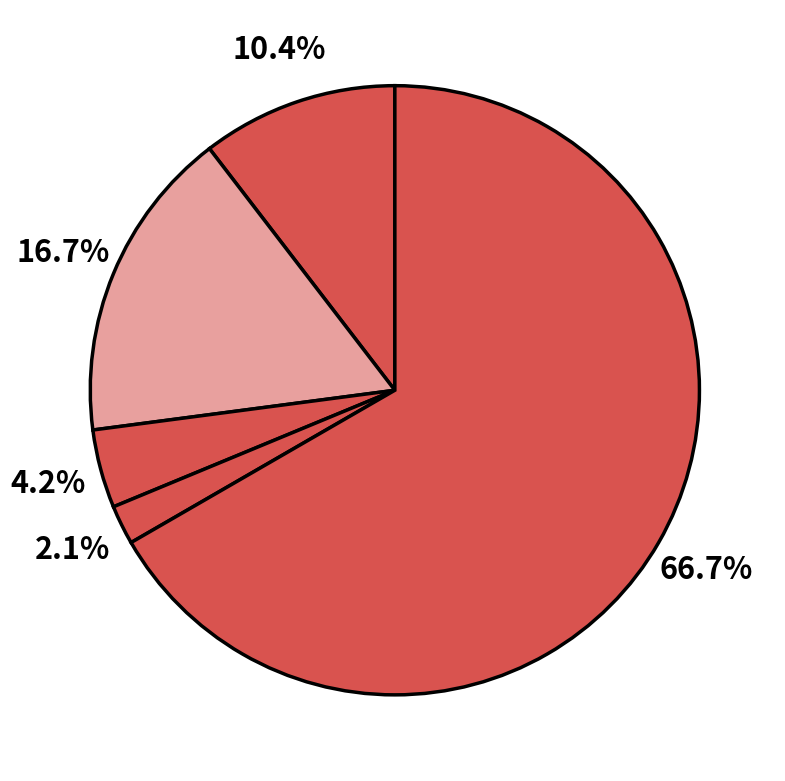

Which category has the biggest portion of the pie?

Robbery